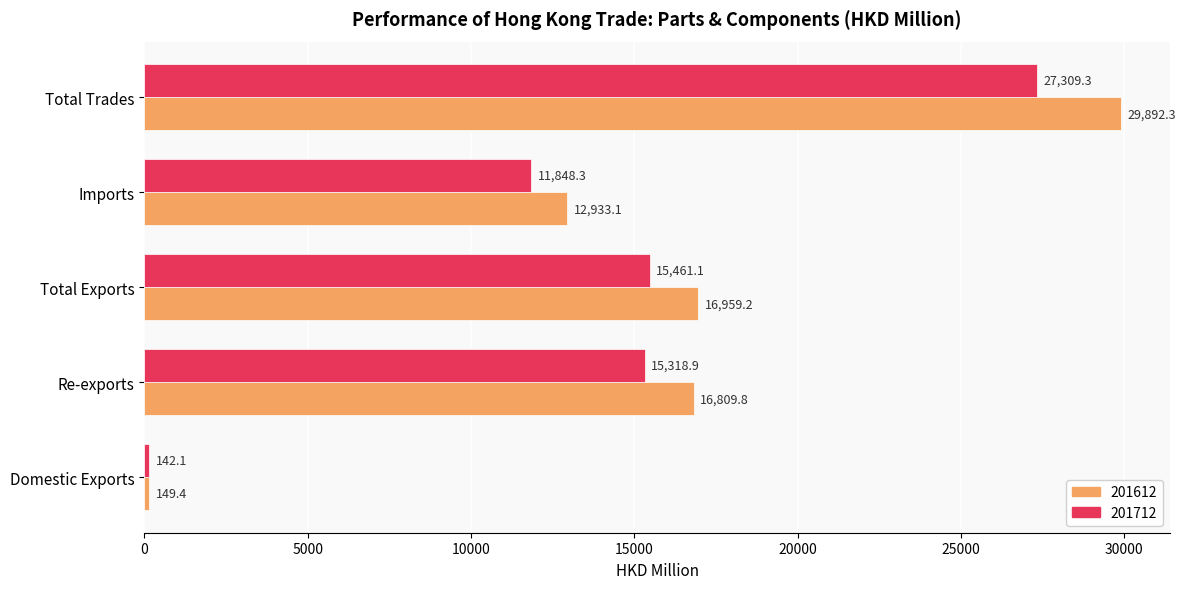

Which category has the lowest value across all series?

Domestic Exports